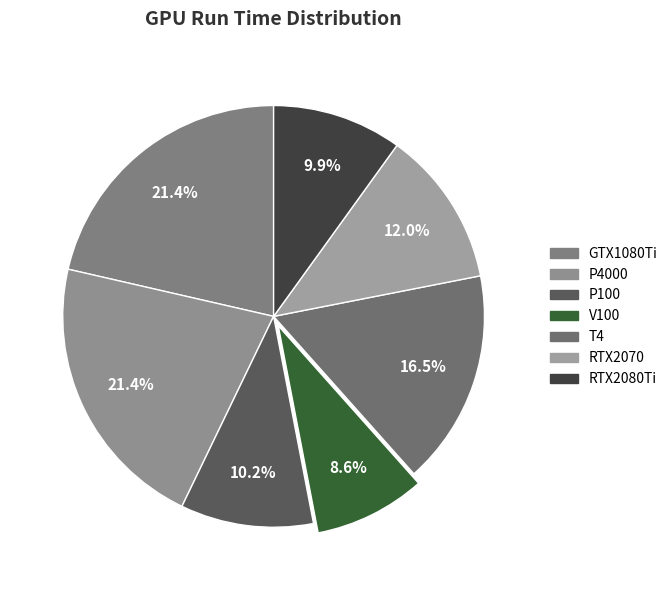

Between V100 and T4, which is larger?

T4